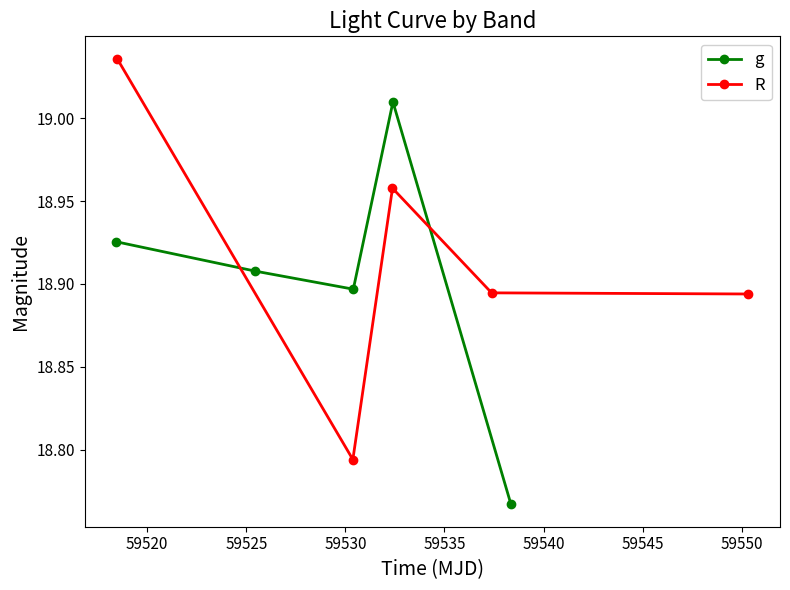

How many R values are between 18 and 19?

4